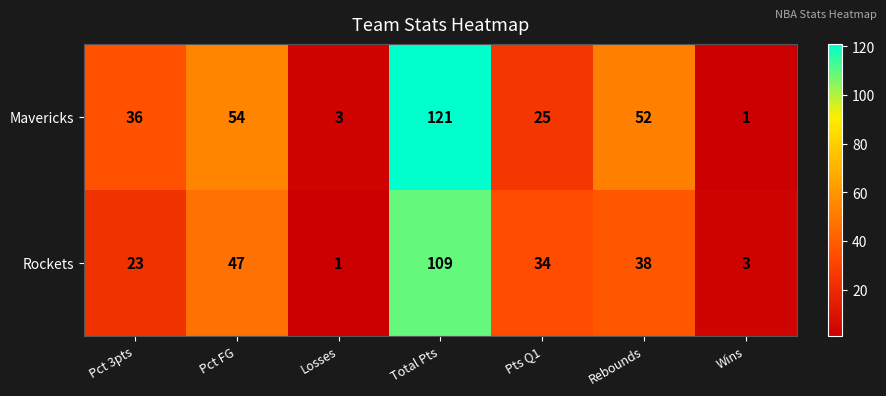

Rank the series at Rebounds from highest to lowest value.

Mavericks, Rockets